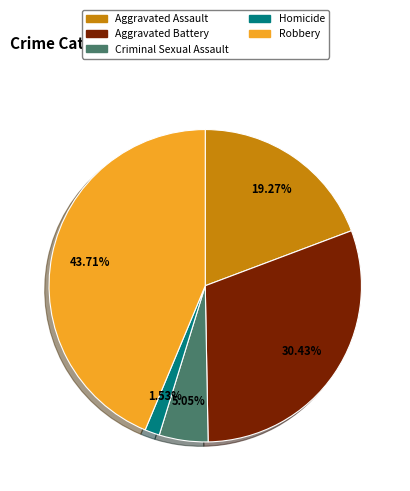

Does any single category account for the majority?

No